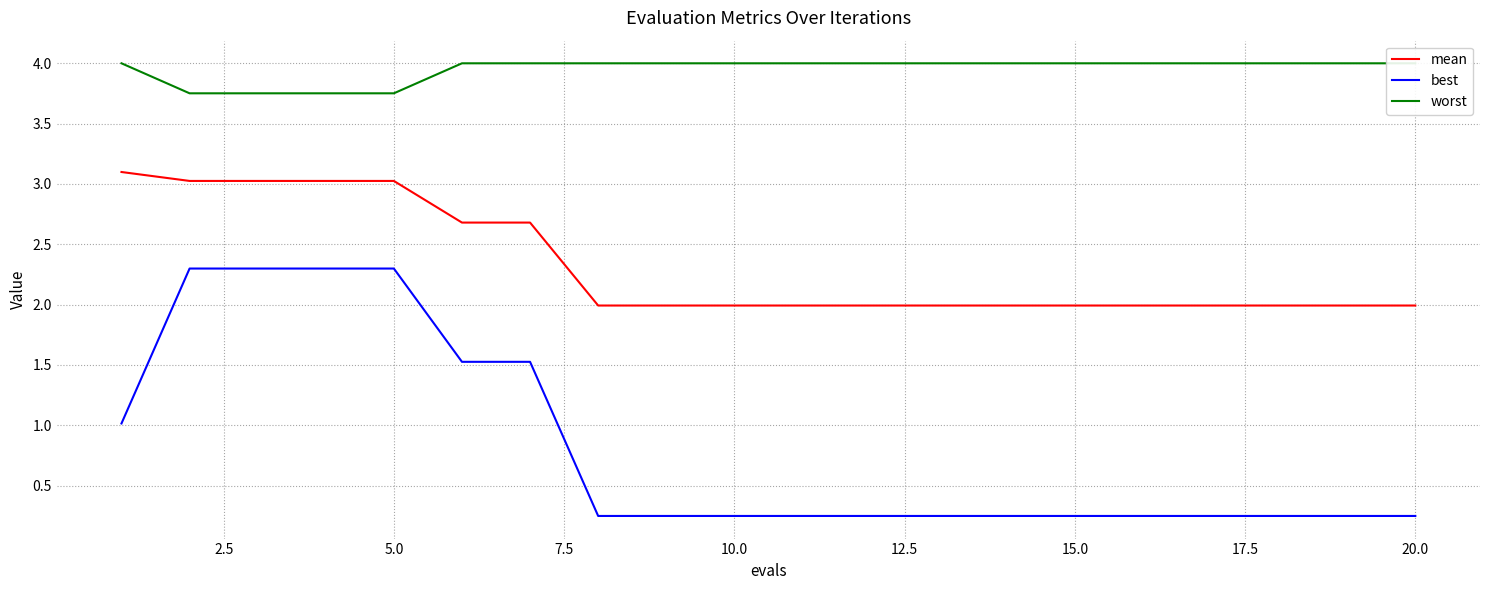

How many categories are shown in the chart?

20